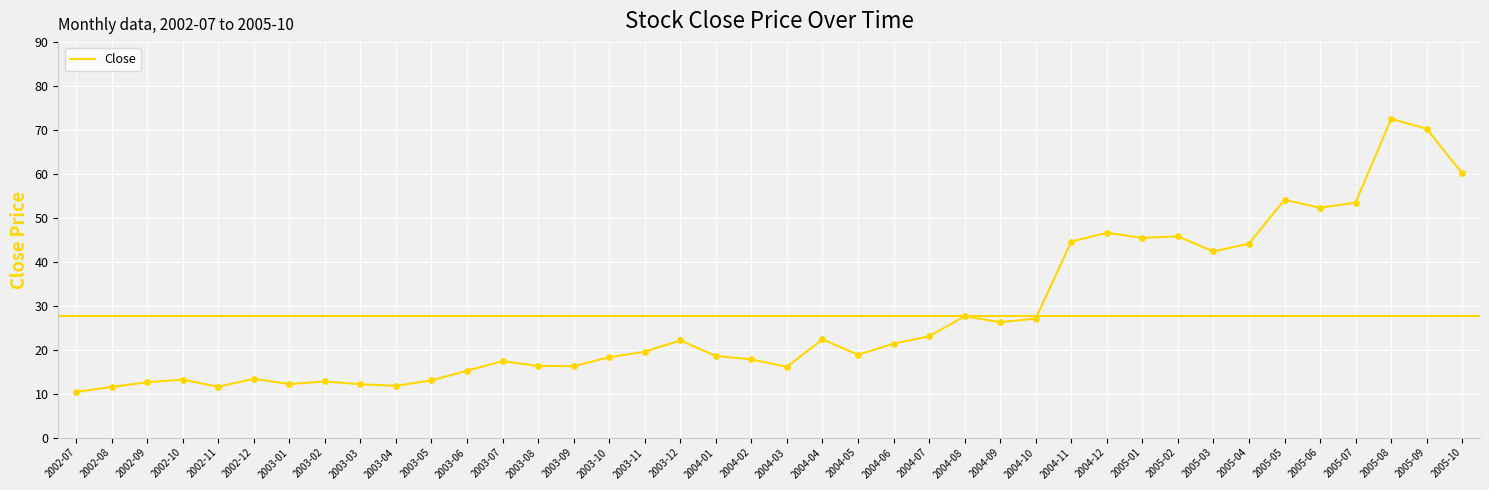

What is the change in value from 2004-01 to 2005-05?

+35.5